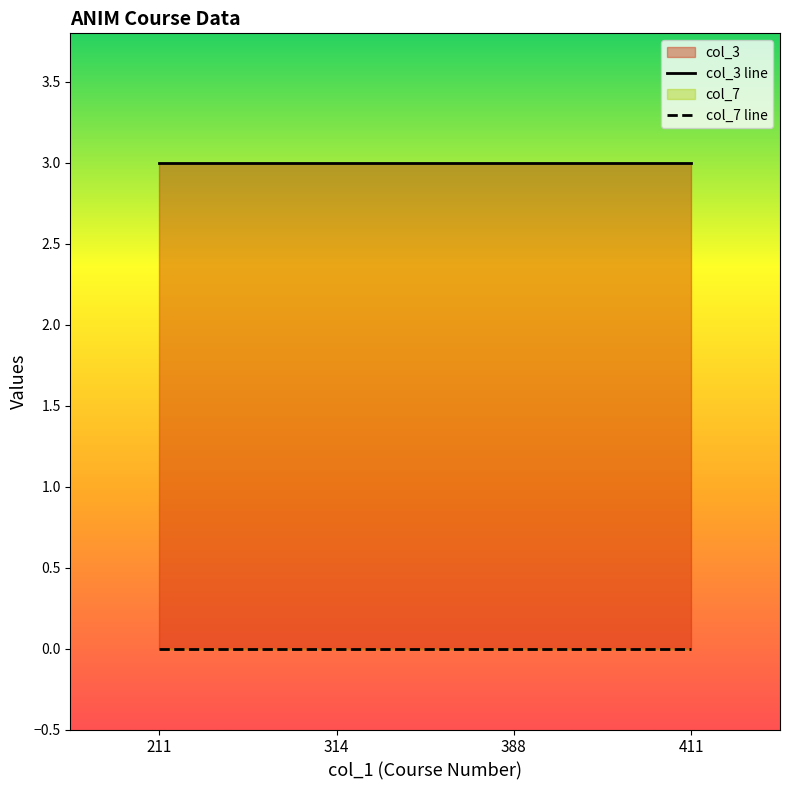

Which series has the largest total across all categories?

col_3